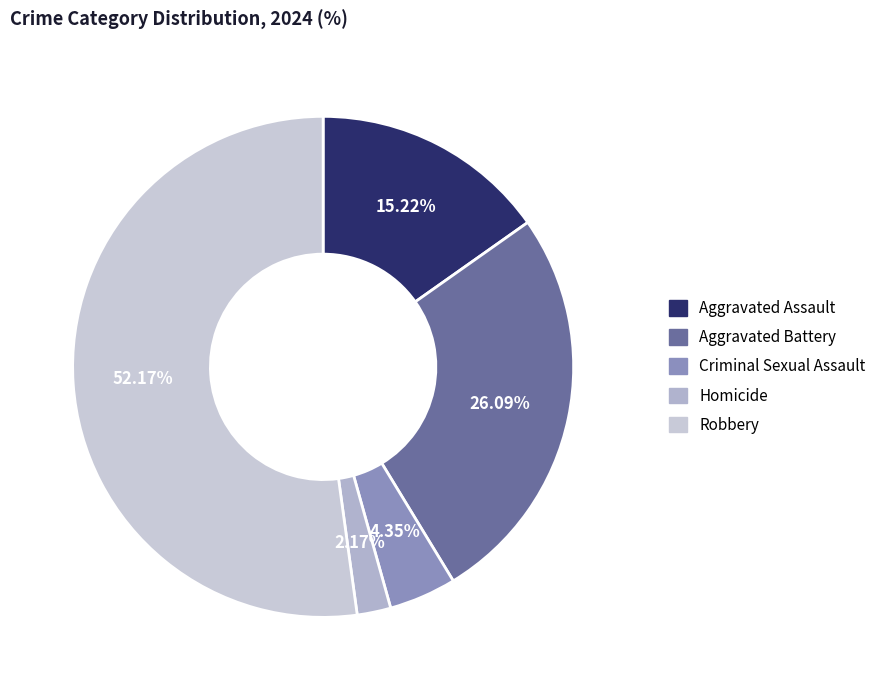

To the nearest percent, what percentage of the pie is Aggravated Battery?

26%